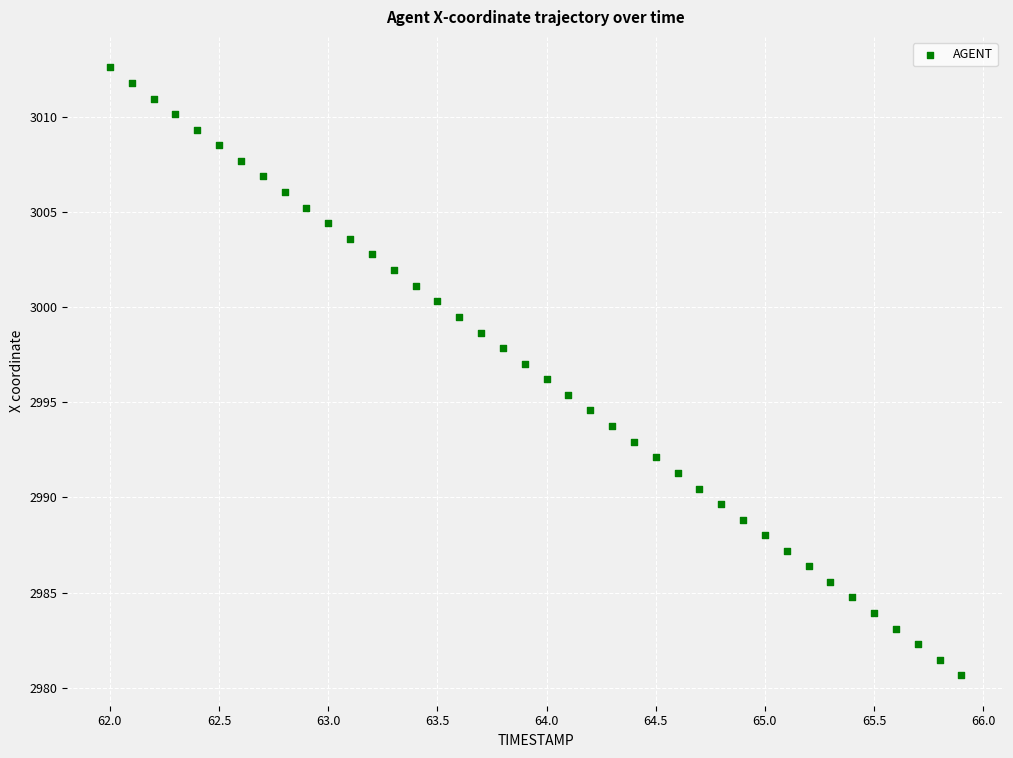

What is the range of Y values (max minus min)?

31.9